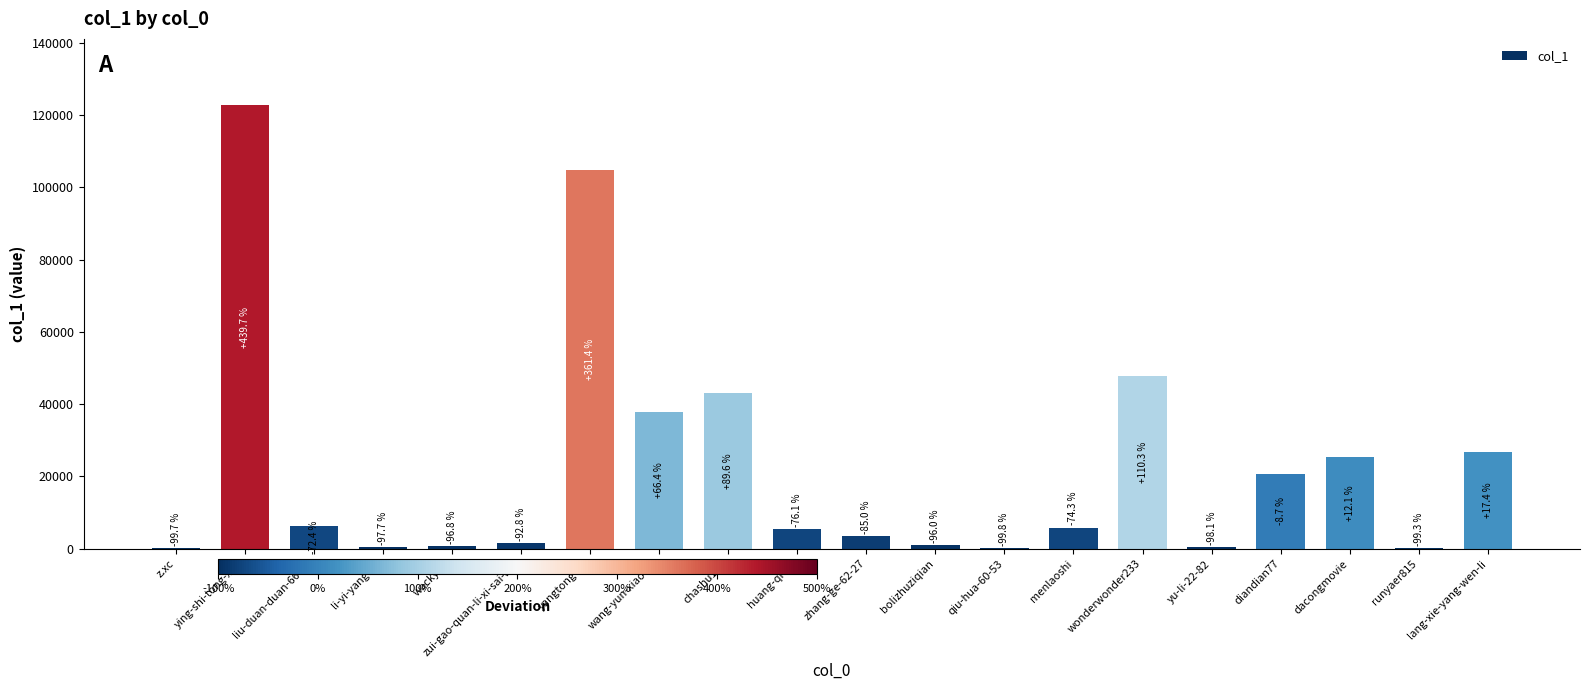

What position from the left is qiu-hua-60-53?

13